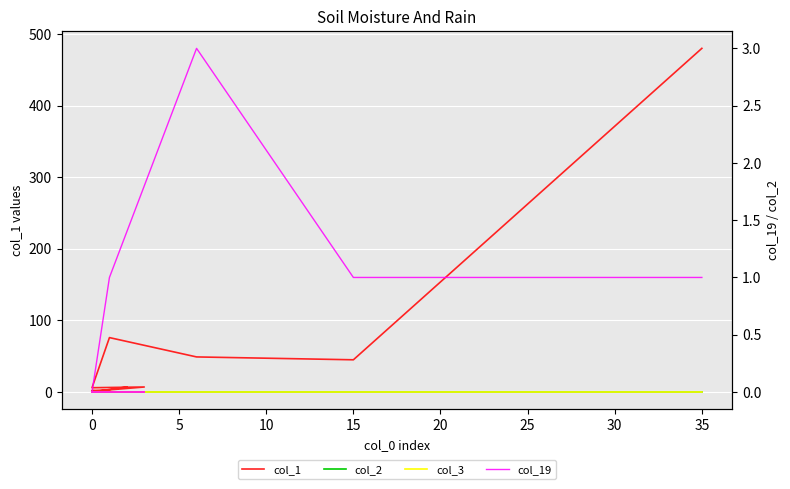

What are all the series names shown in the legend?

col_1, col_2, col_3, col_19